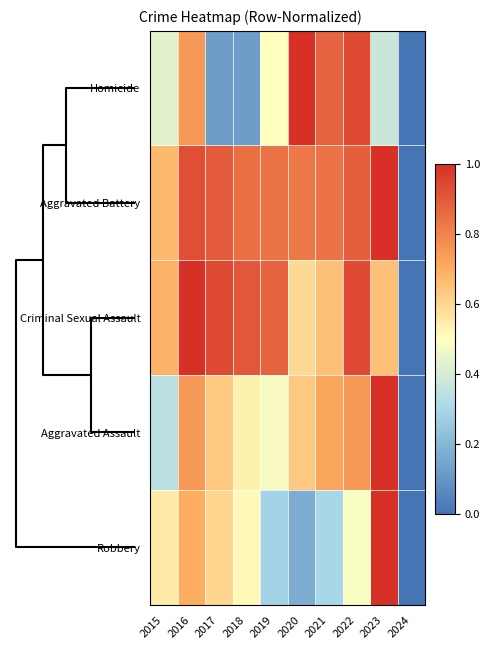

At which category does the chart reach its peak across all series?

2023